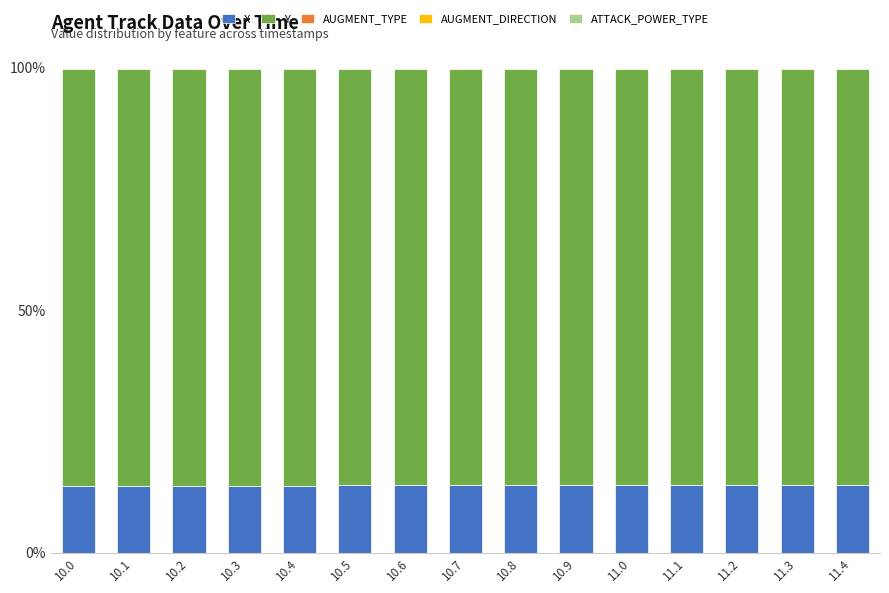

The X series shows 13.8 at 10.3. True or false?

True